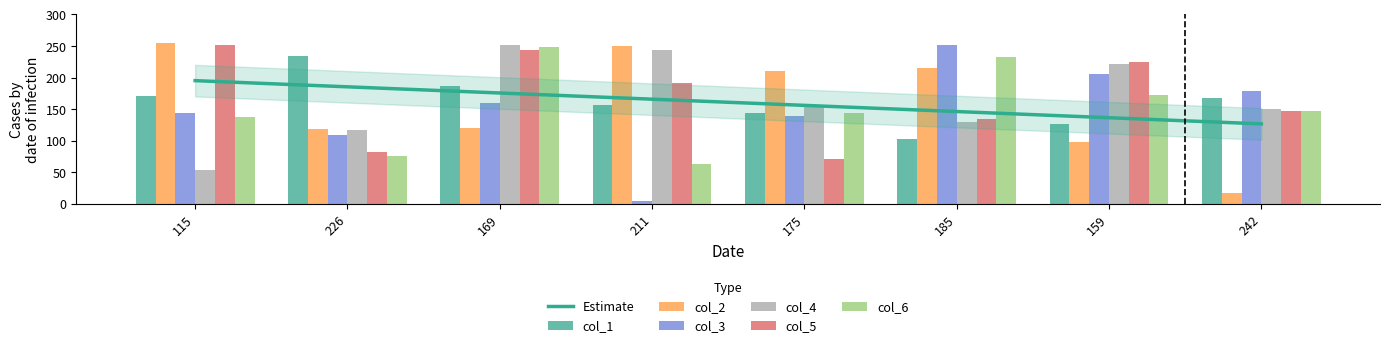

Which category has the lowest value in the col_3 series?

211